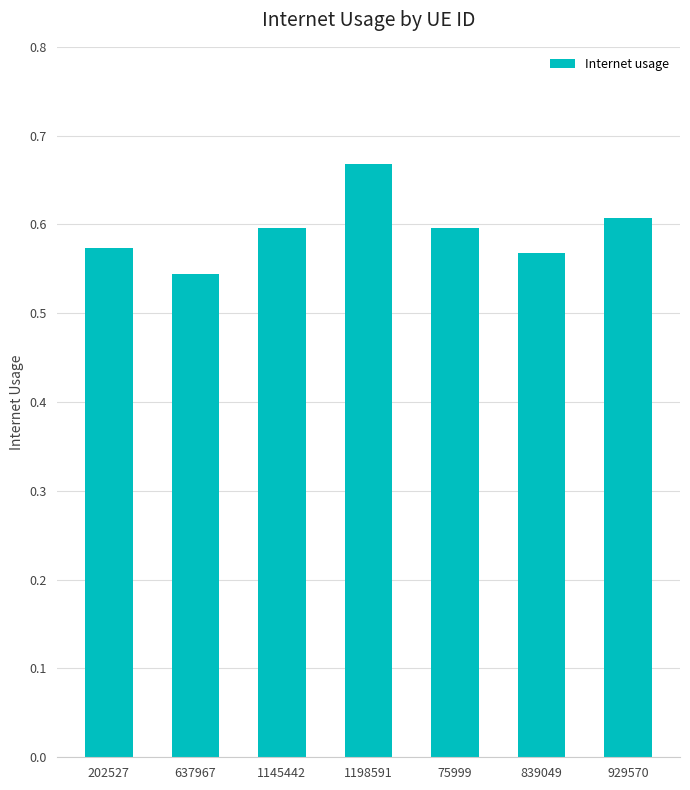

Between 1198591 and 637967, which is larger?

1198591